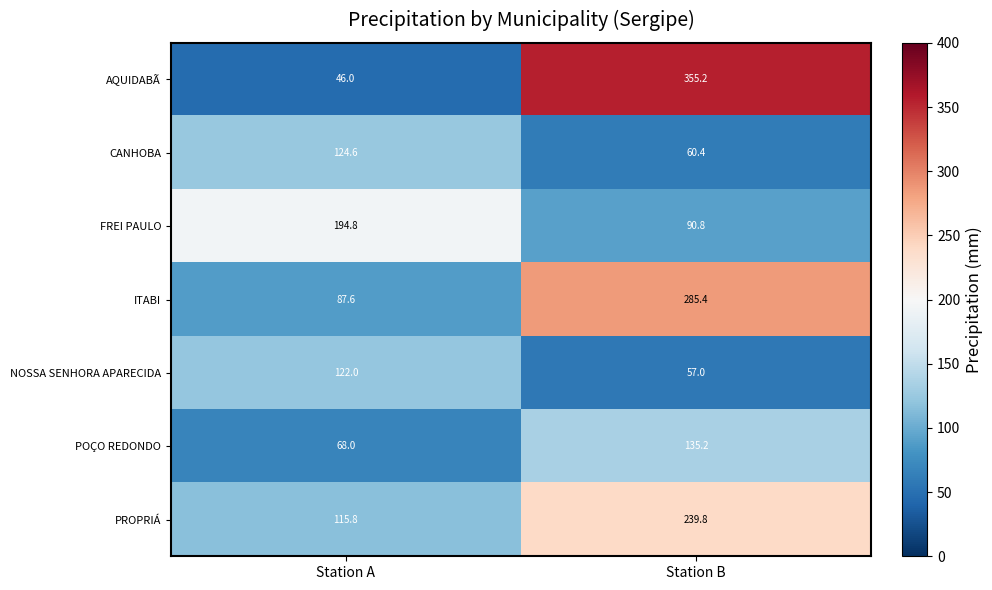

Reading left to right, extract all data points from this chart.

AQUIDABÃ: Station A=46.0	Station B=355.2
CANHOBA: Station A=124.6	Station B=60.4
FREI PAULO: Station A=194.8	Station B=90.8
ITABI: Station A=87.6	Station B=285.4
NOSSA SENHORA APARECIDA: Station A=122.0	Station B=57.0
POÇO REDONDO: Station A=68.0	Station B=135.2
PROPRIÁ: Station A=115.8	Station B=239.8